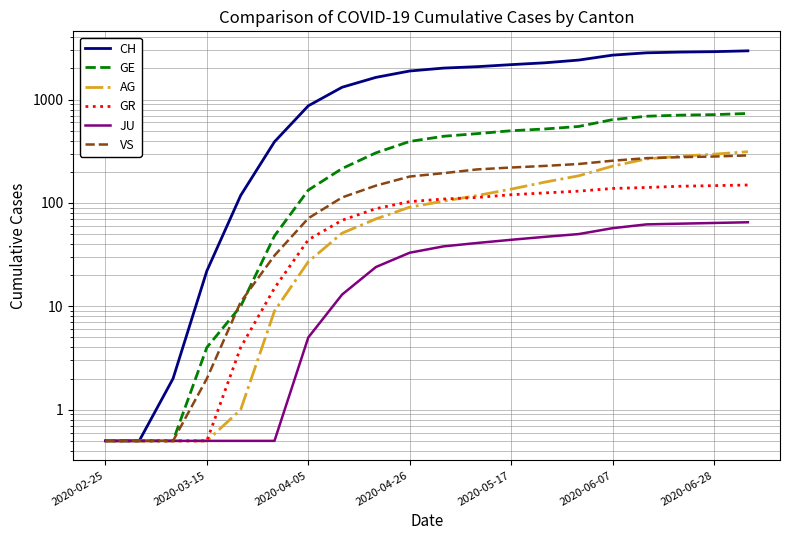

What is the difference between the JU values at 12 and 7?

31.0